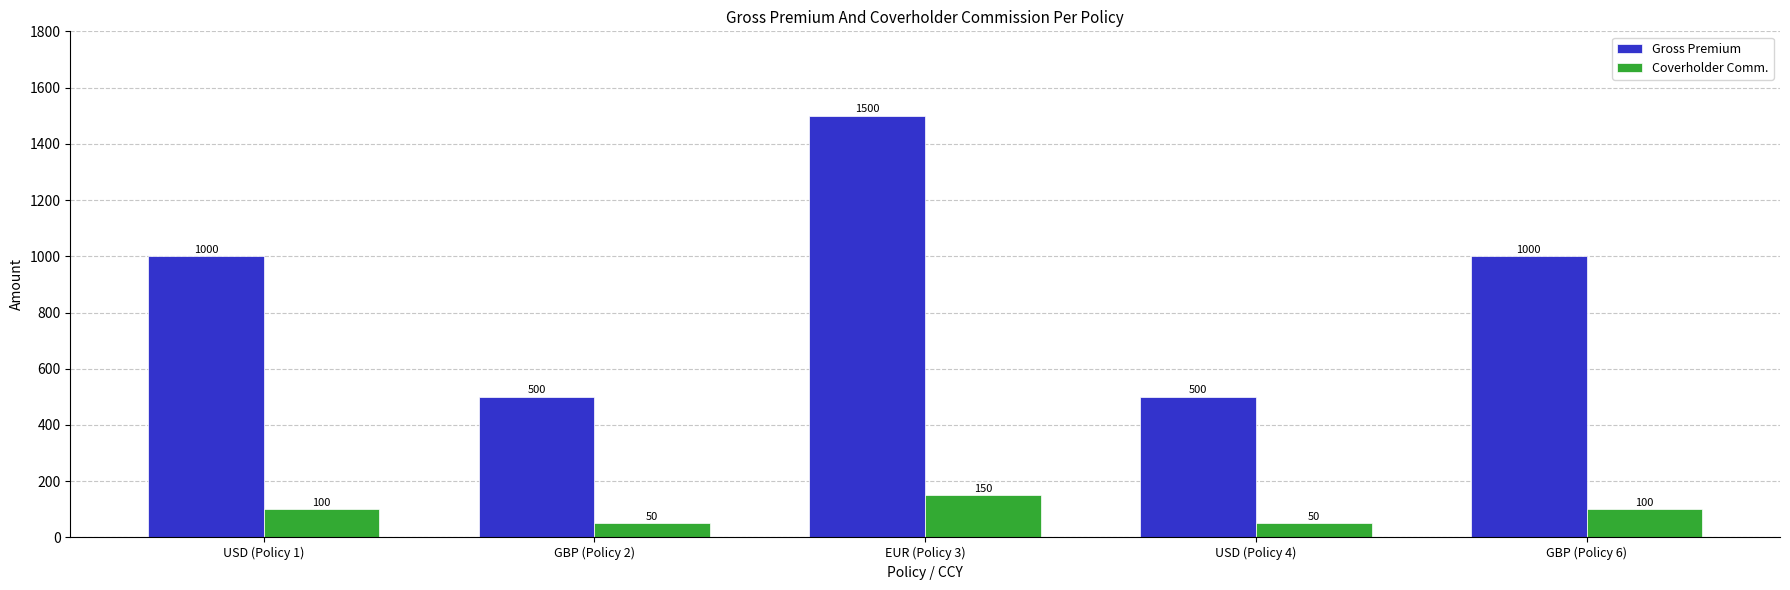

At which label does Gross Premium reach its peak?

EUR (Policy 3)